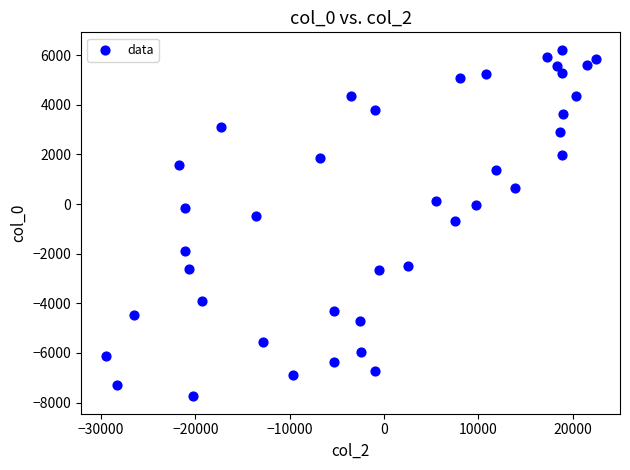

What is the range of X values (max minus min)?

51959